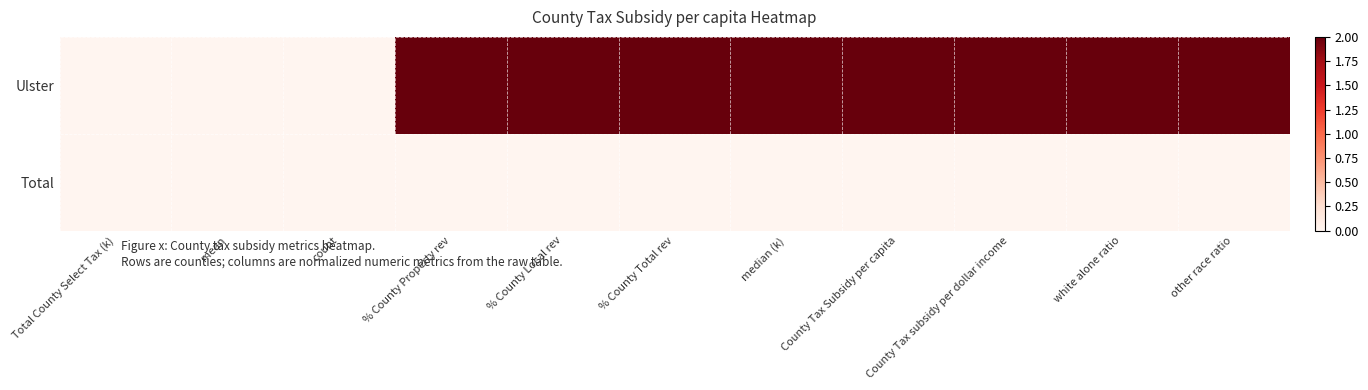

At which category is the sum across all series the highest?

% County Property rev